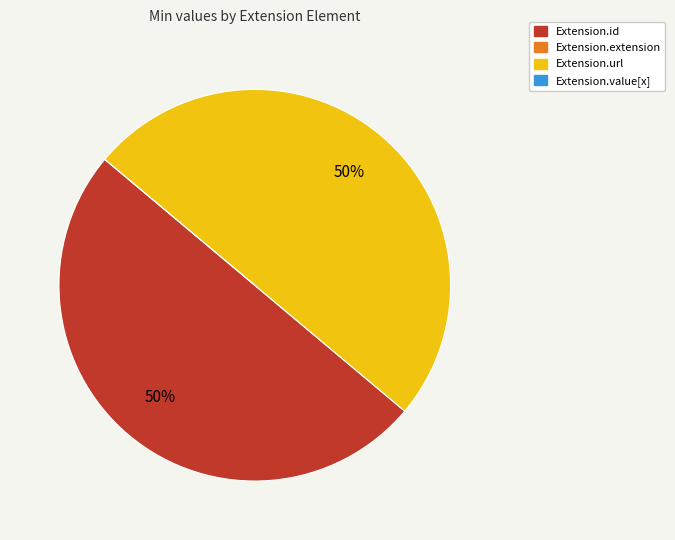

To the nearest percent, what is the difference between the largest and smallest slice percentages?

50%